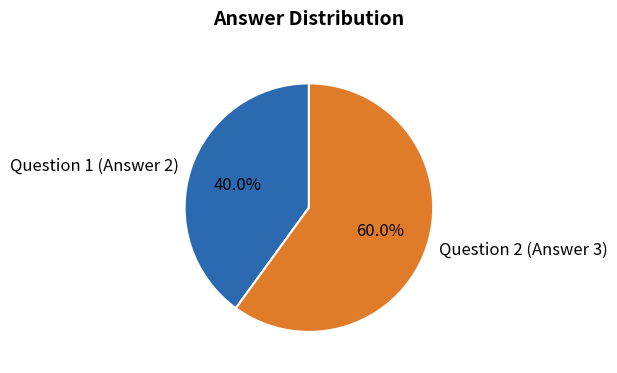

How many segments does this pie chart have?

2